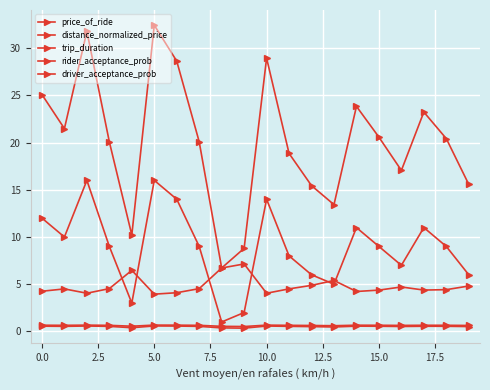

How many data points does each series have?

20